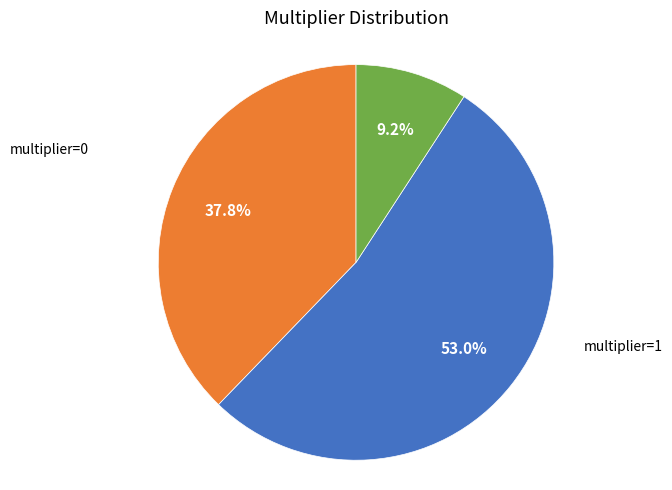

Is there a majority slice in this chart?

Yes